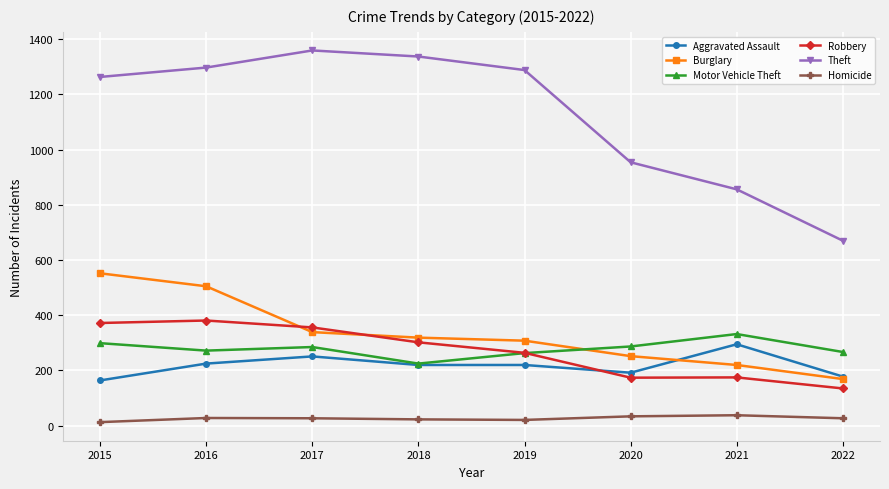

How many lines are shown in the chart?

6